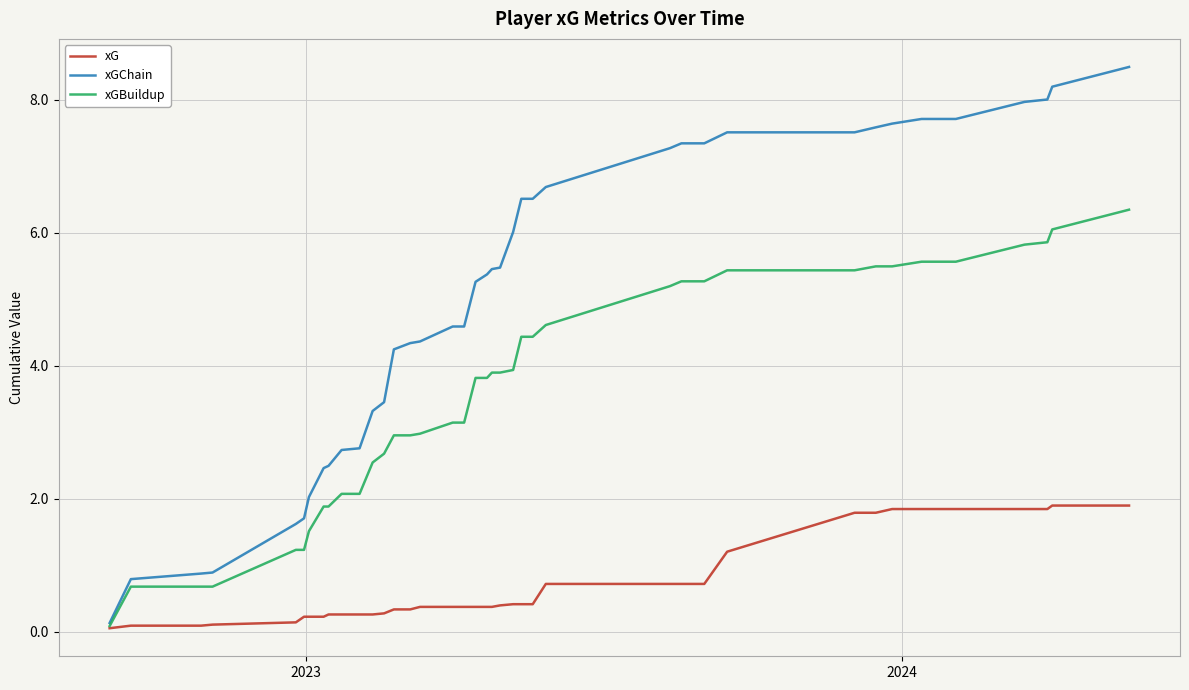

Which series has the widest spread of values?

xGChain